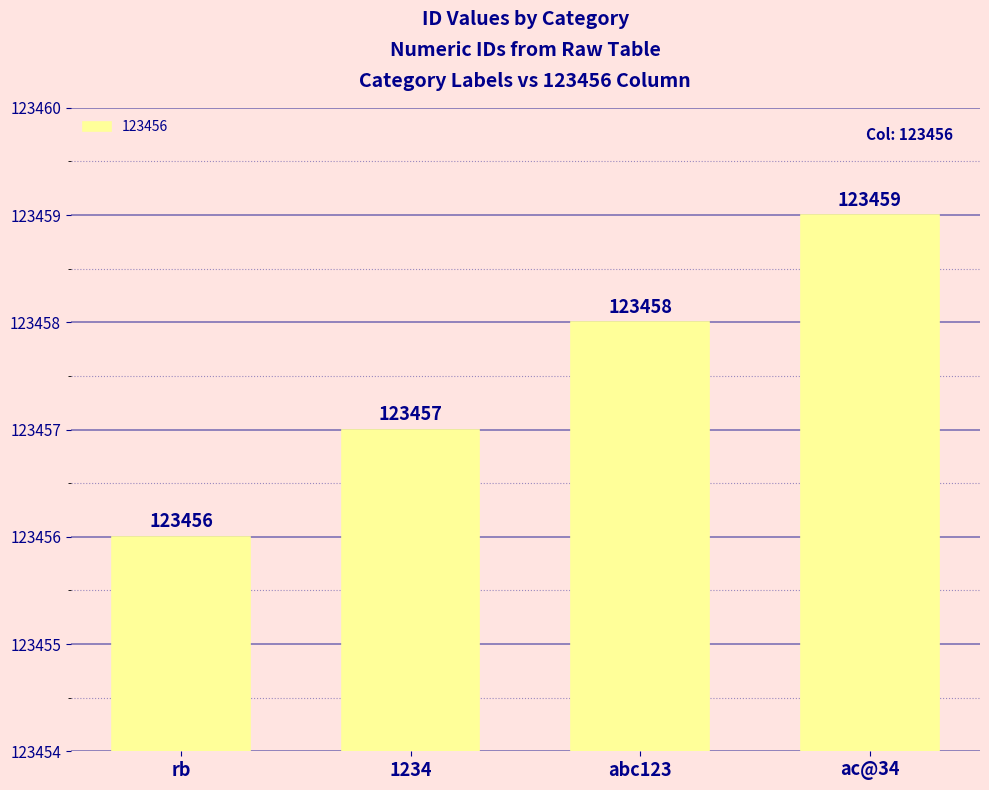

Reading left to right, extract all data points from this chart.

rb=123456	1234=123457	abc123=123458	ac@34=123459